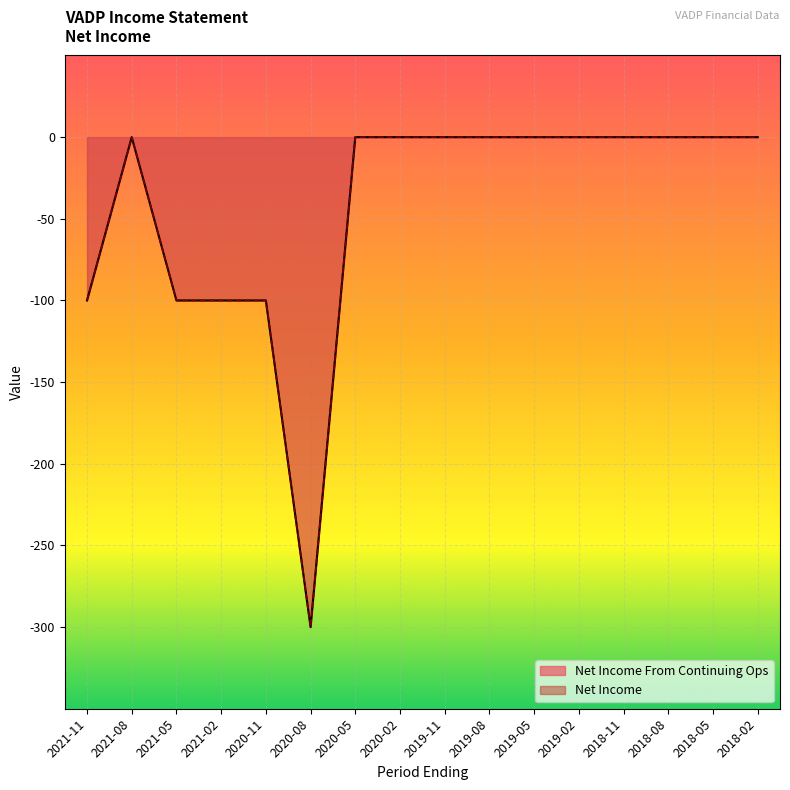

What is the average value of the Net Income series?

-44